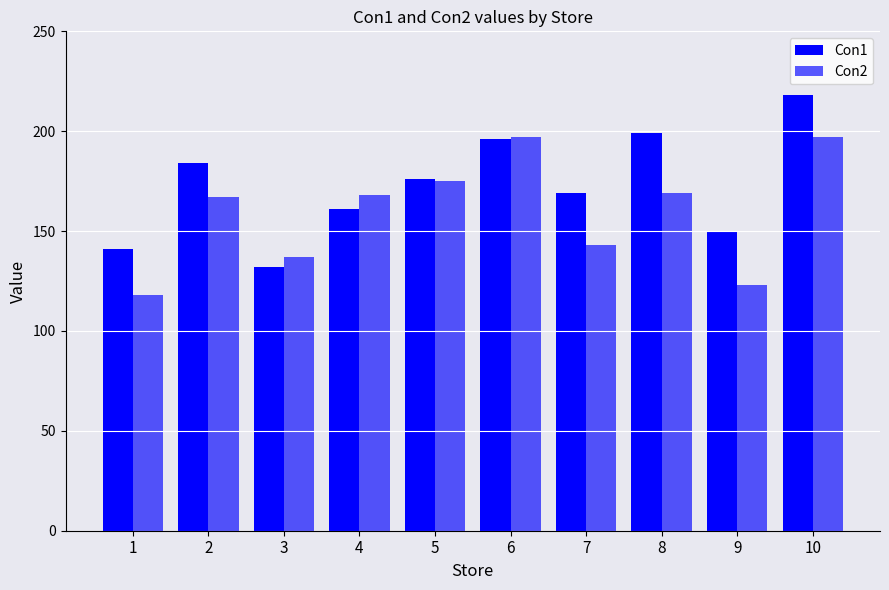

True or false: Con1 has a value of 312 at 2.

False